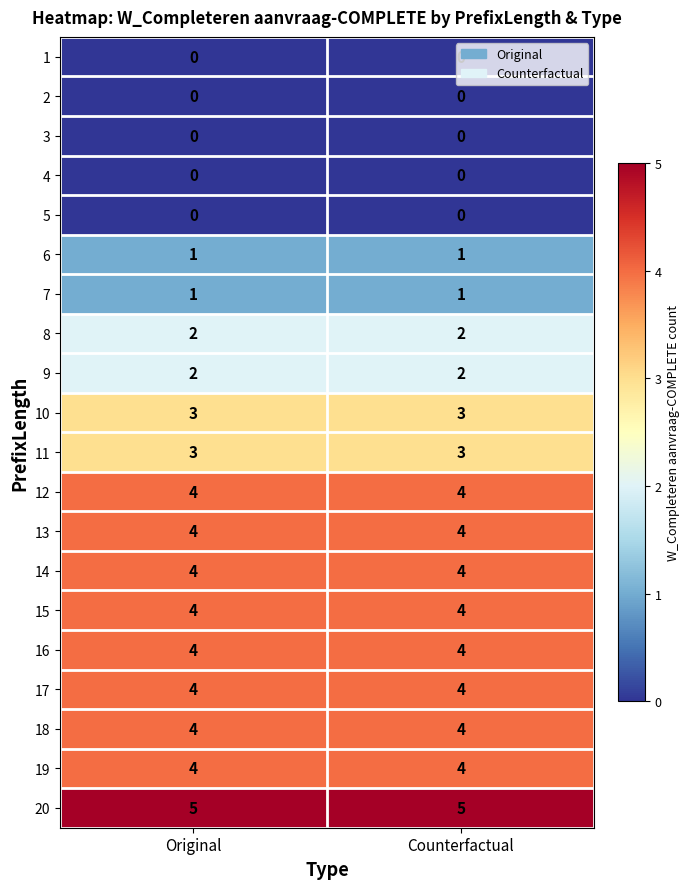

Is the value of 6 at Original greater than the value of 12 at Counterfactual?

No